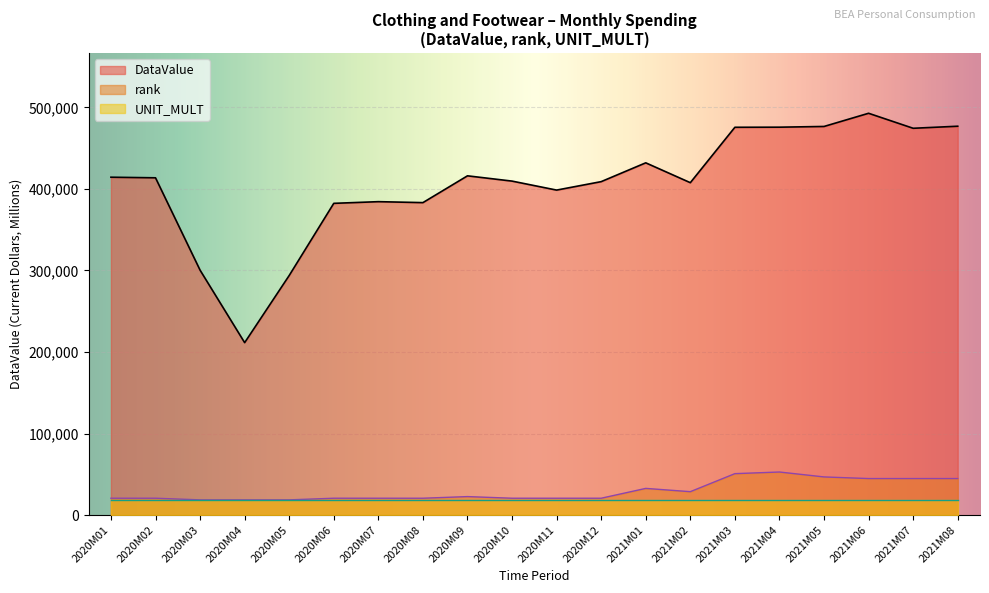

True or false: rank and DataValue cross at least once.

False